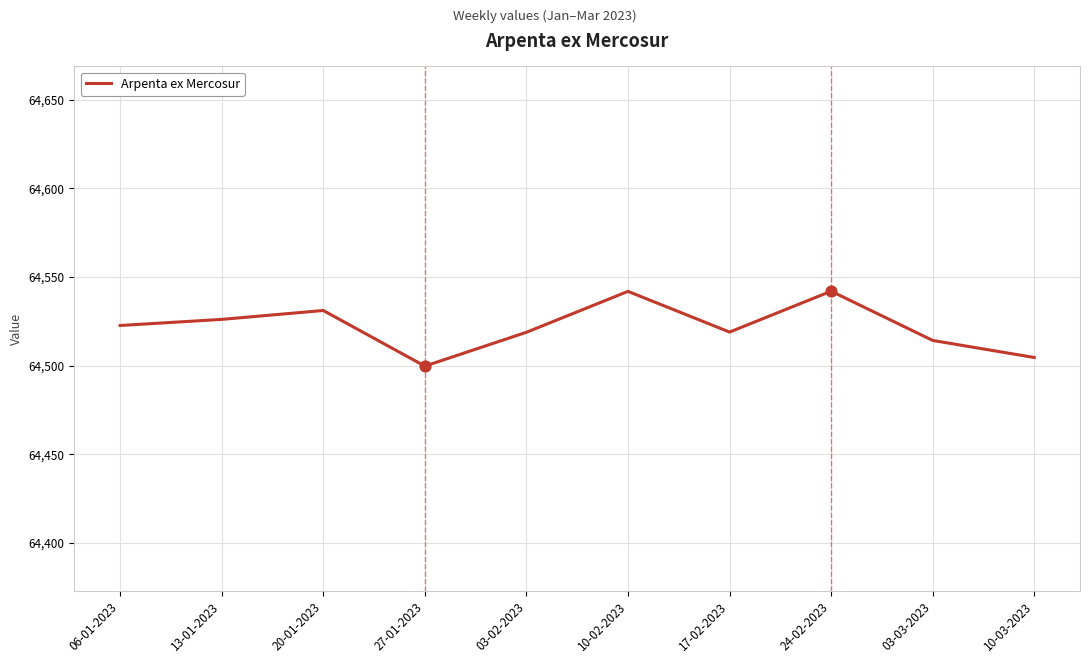

What is the change in value from 13-01-2023 to 03-02-2023?

-7.3